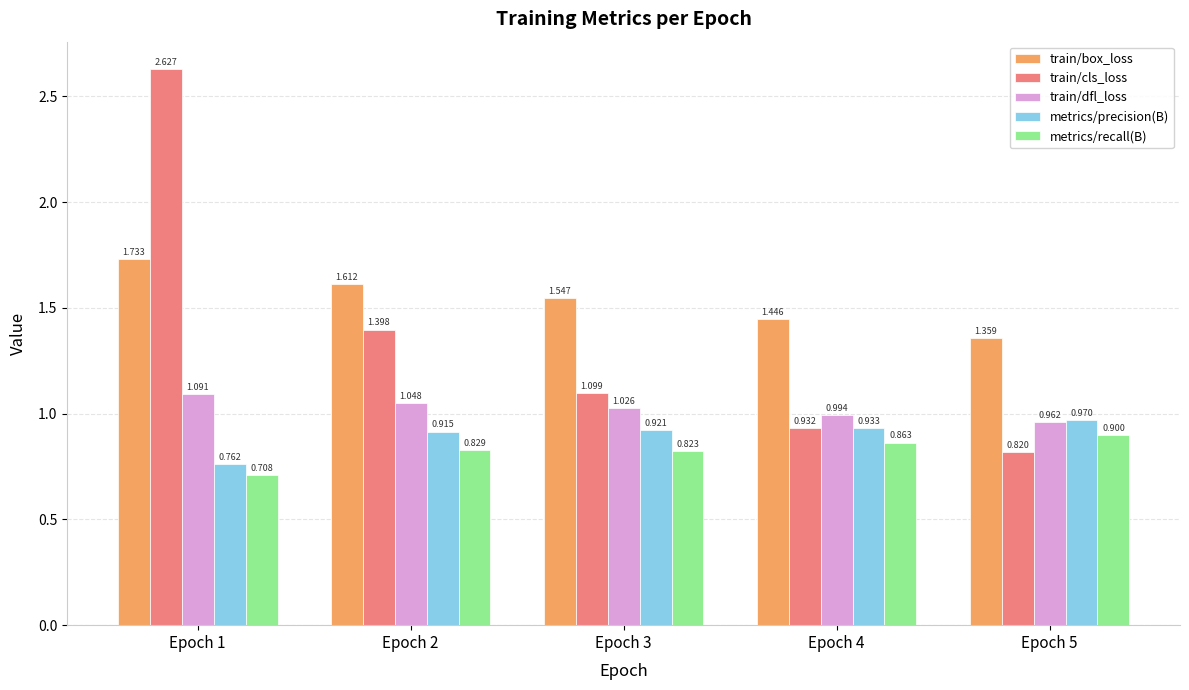

What is the value of the train/cls_loss bar at the 4th from the left?

0.9